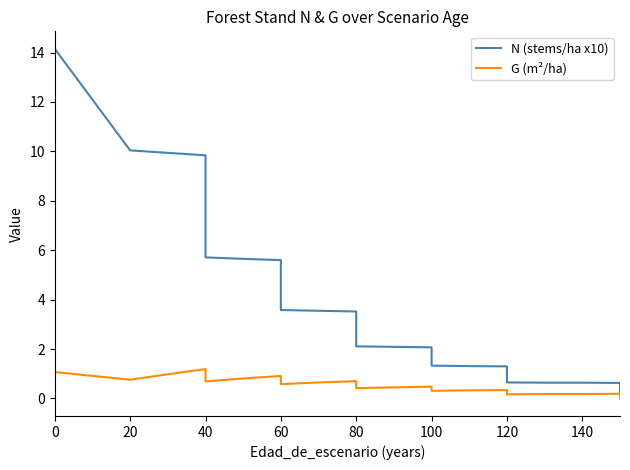

Is the value of G (m²/ha) at 13 greater than the value of N (stems/ha x10) at 100?

No